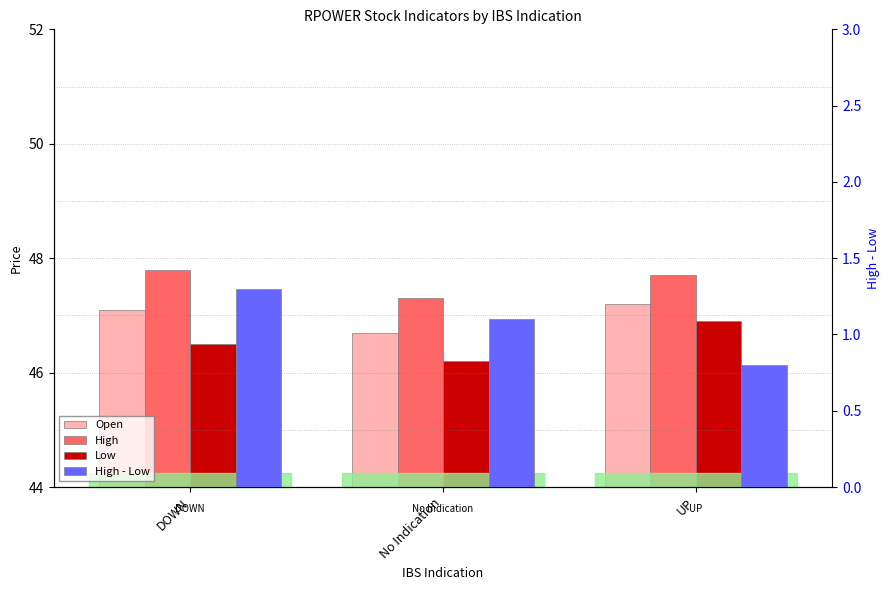

What is the greatest value displayed?

47.8